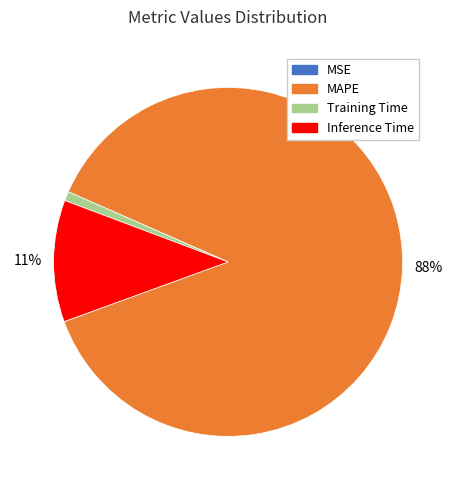

To the nearest percent, what percentage of the pie is Inference Time?

11%